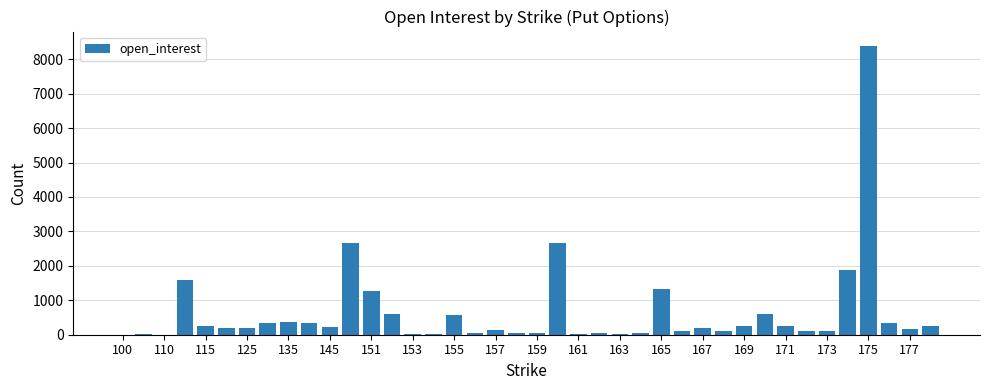

What is the sum of all values?

25875